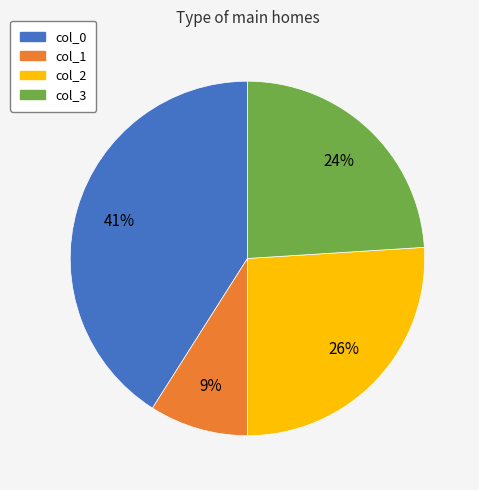

How many segments does this pie chart have?

4